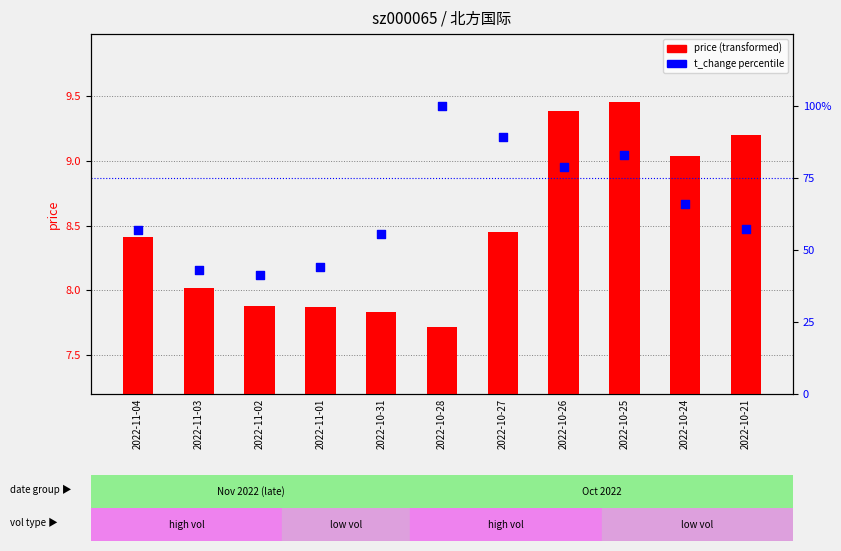

Which series reaches the maximum Y coordinate?

t_change (percentile)